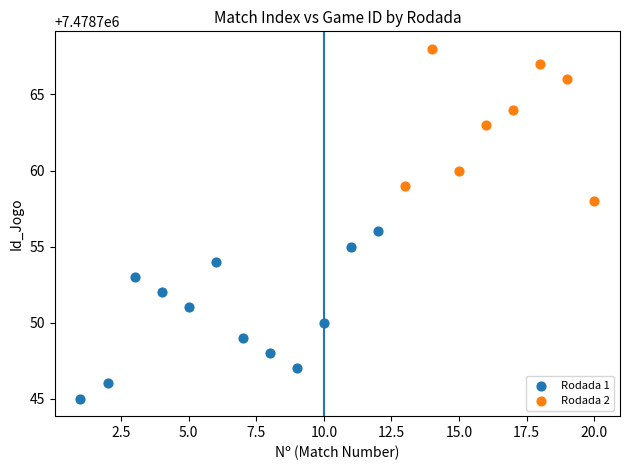

Which series contains the lowest Y value?

Rodada 1